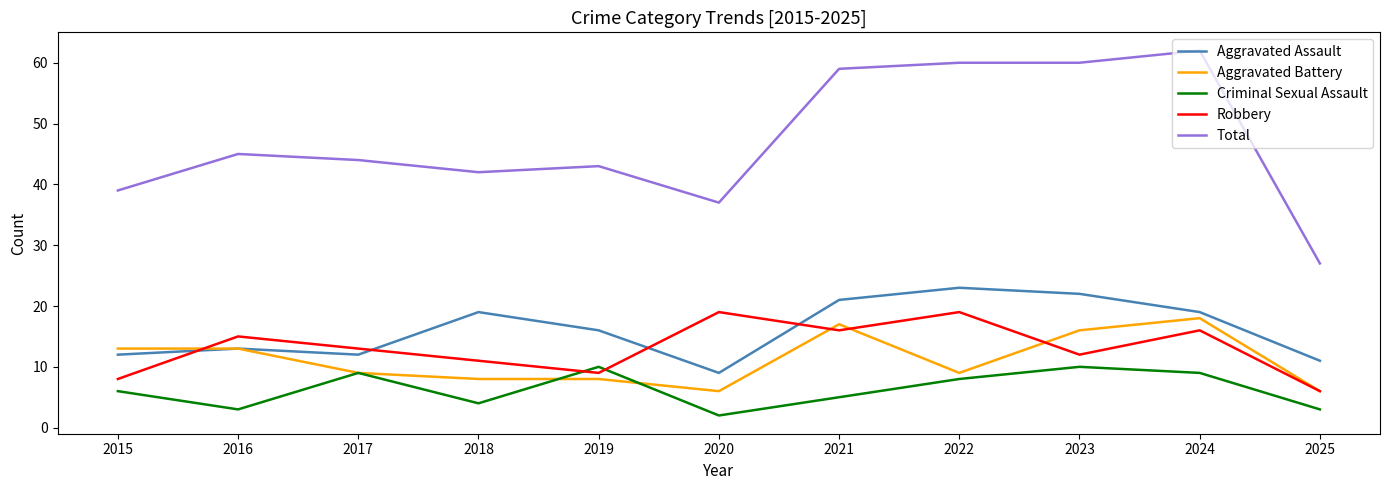

Rank the series by their maximum value, from lowest to highest.

Criminal Sexual Assault, Aggravated Battery, Robbery, Aggravated Assault, Total